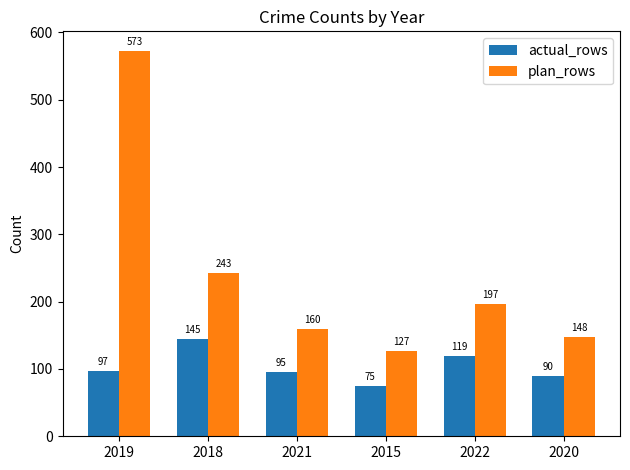

What are all the series names shown in the legend?

actual_rows, plan_rows